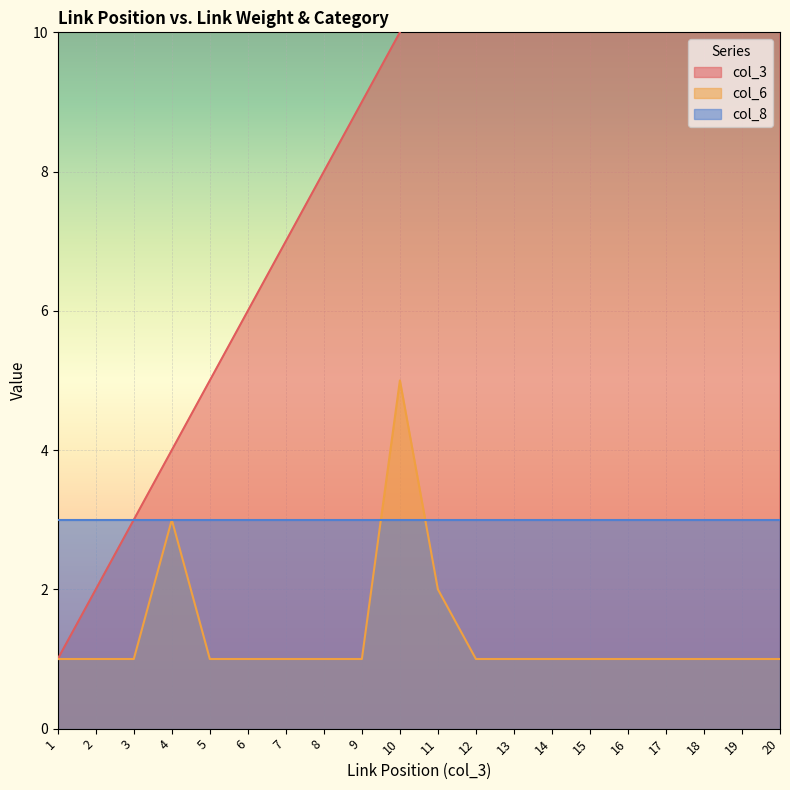

True or false: col_6 and col_3 cross at least once.

False